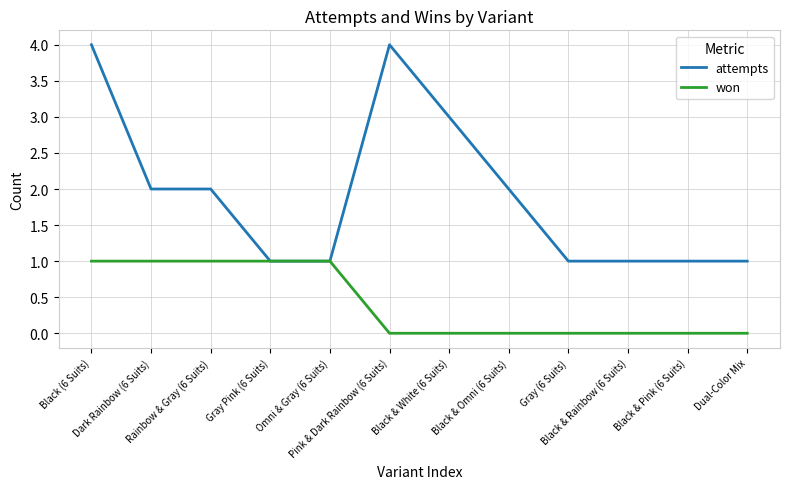

How many lines are shown in the chart?

2